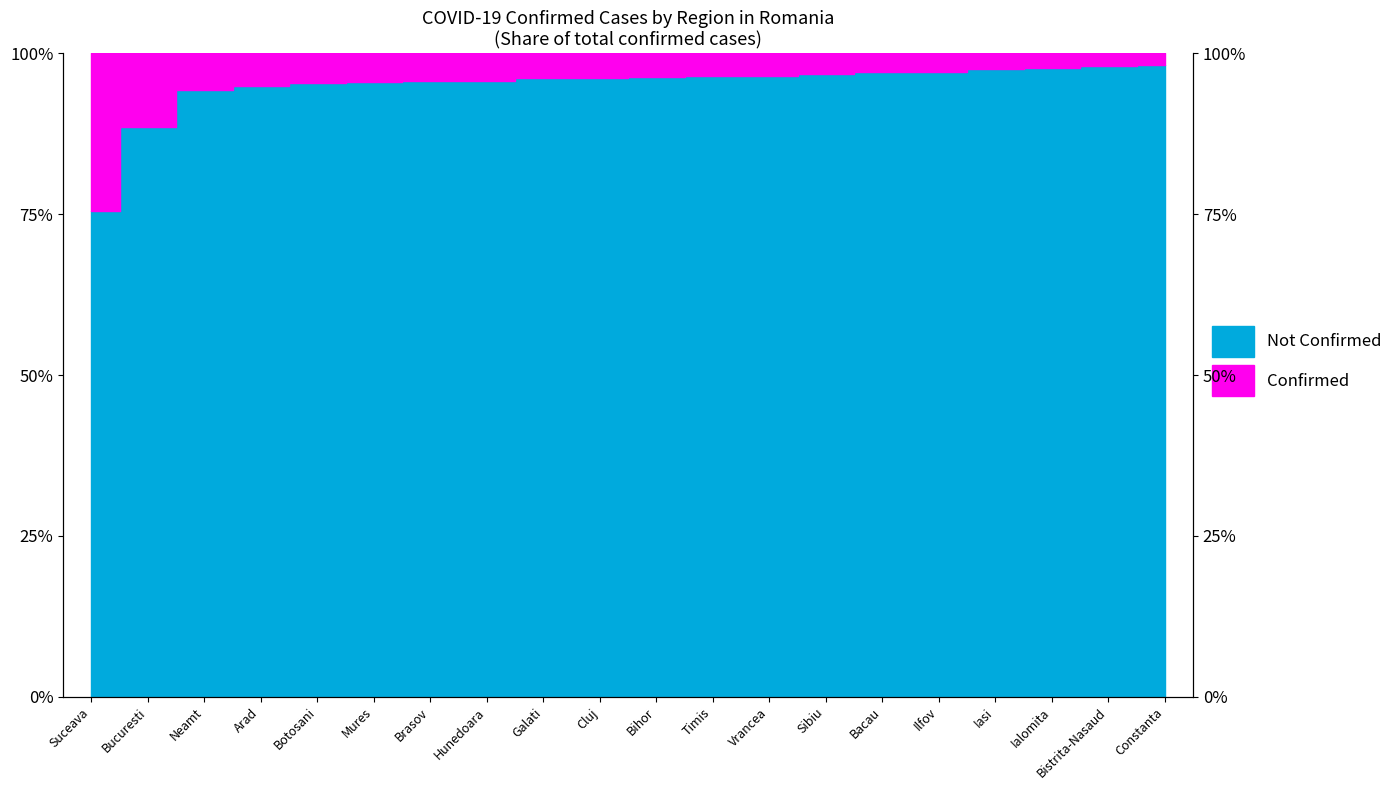

Reading left to right, what are all the values shown in this chart?

Suceava=75.6	Bucuresti=88.6	Neamt=94.2	Arad=94.9	Botosani=95.4	Mures=95.5	Brasov=95.7	Hunedoara=95.8	Galati=96.1	Cluj=96.2	Bihor=96.4	Timis=96.5	Vrancea=96.5	Sibiu=96.8	Bacau=97.1	Ilfov=97.2	Iasi=97.6	Ialomita=97.8	Bistrita-Nasaud=98.0	Constanta=98.1